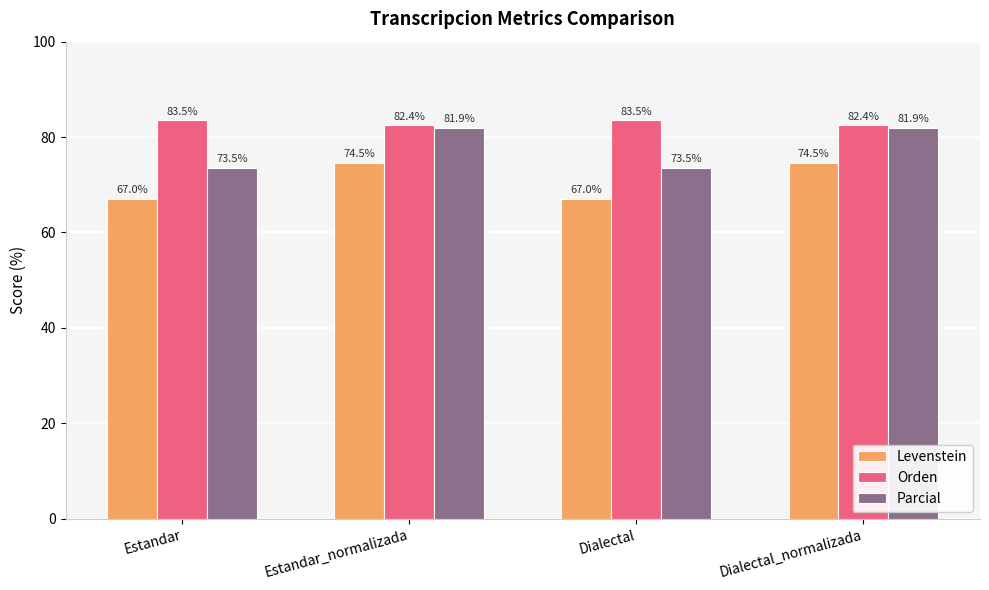

Between Estandar and Dialectal_normalizada, which series saw the biggest shift?

Parcial